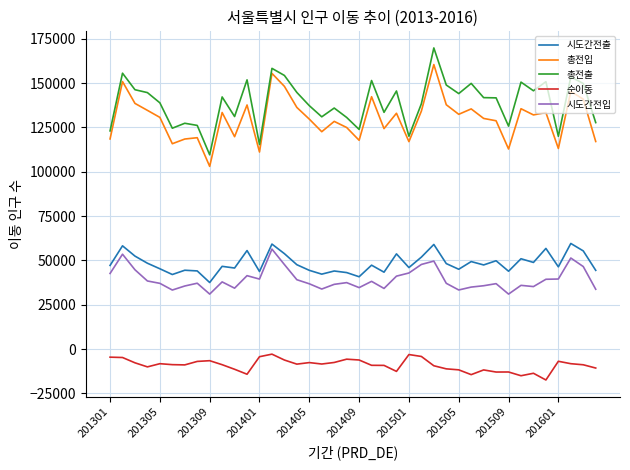

What is the difference between the maximum and minimum values in the 시도간전입 series?

25361